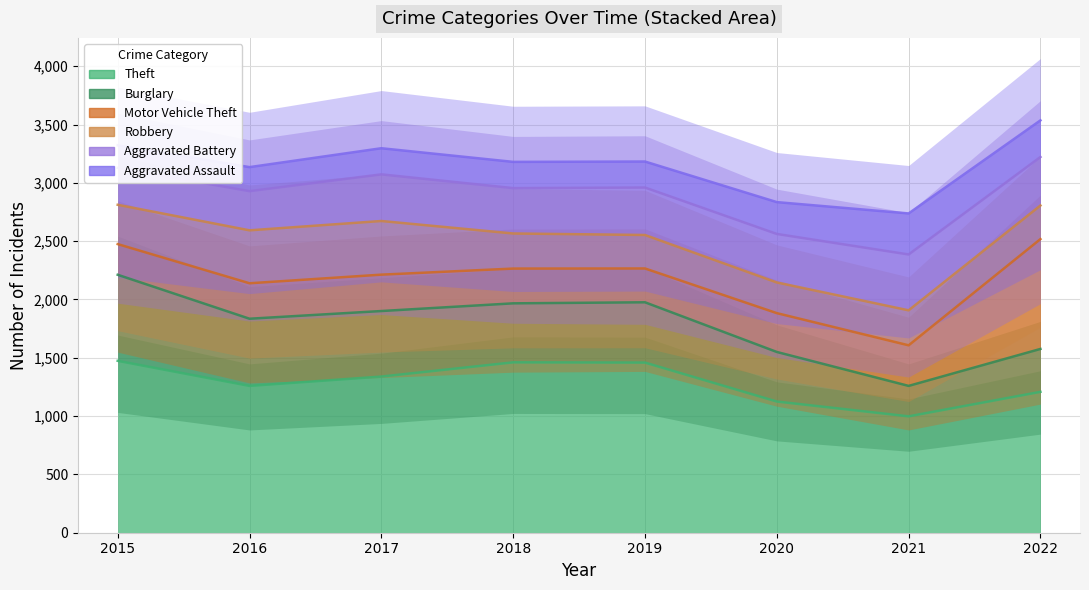

True or false: Motor Vehicle Theft has more than 0 points higher than both neighbors.

True